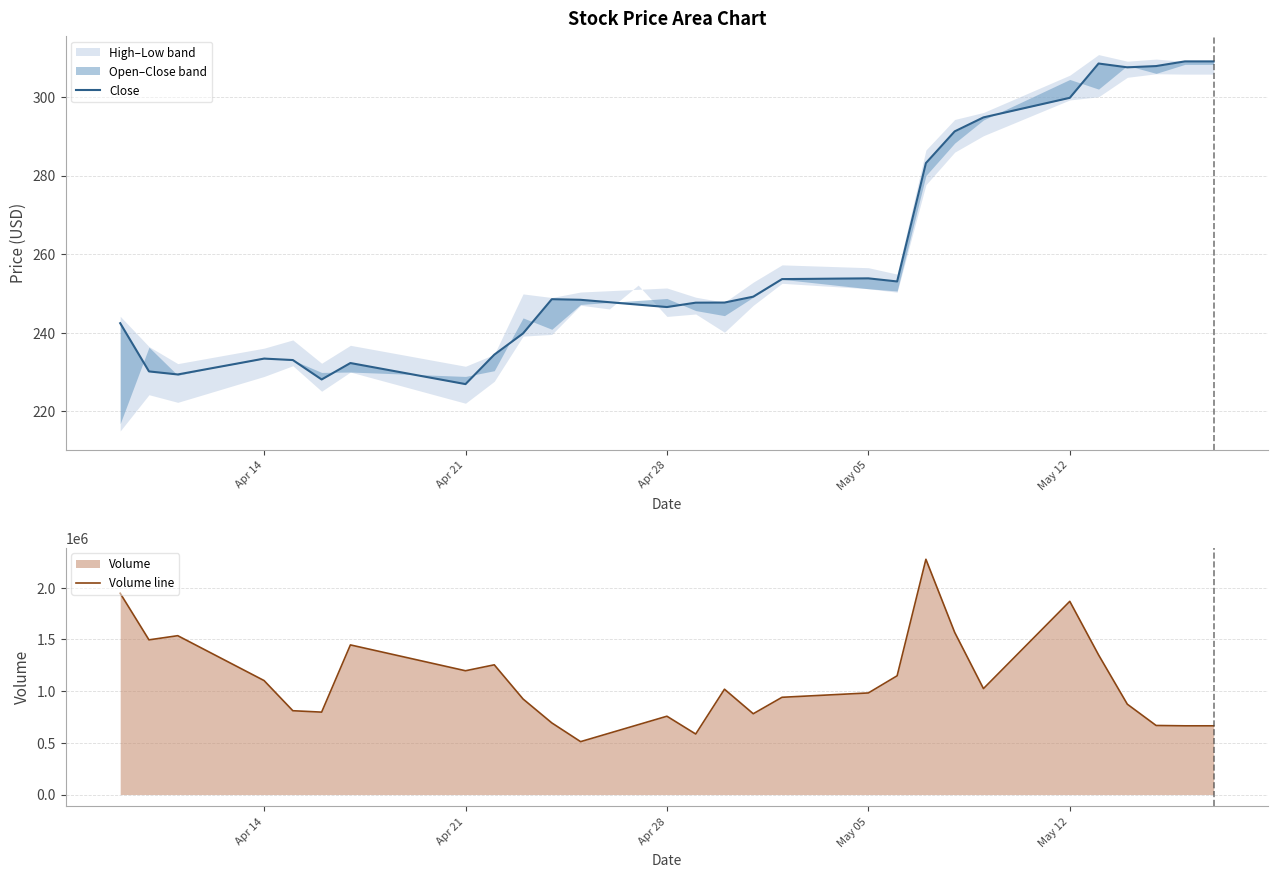

Is it true that Volume line equals 995122.0 at 8?

False